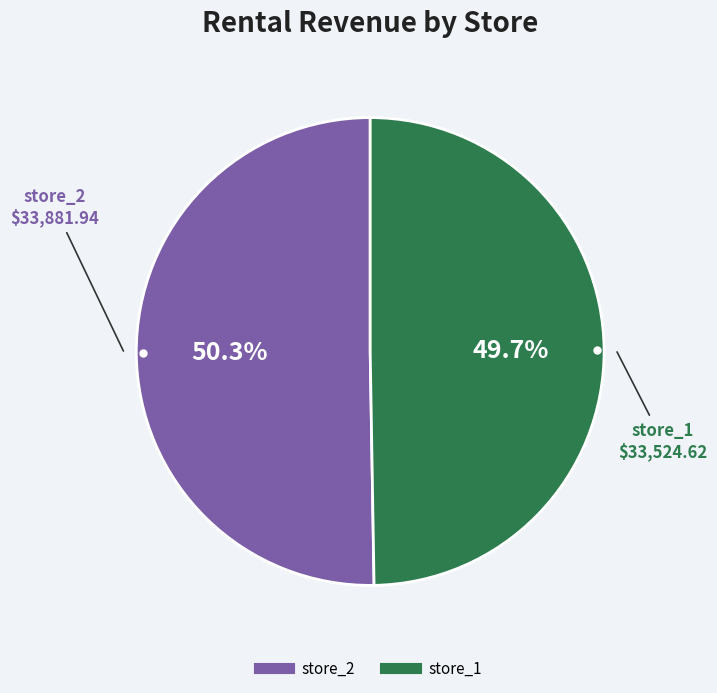

Rank the categories by value from highest to lowest.

store_2, store_1